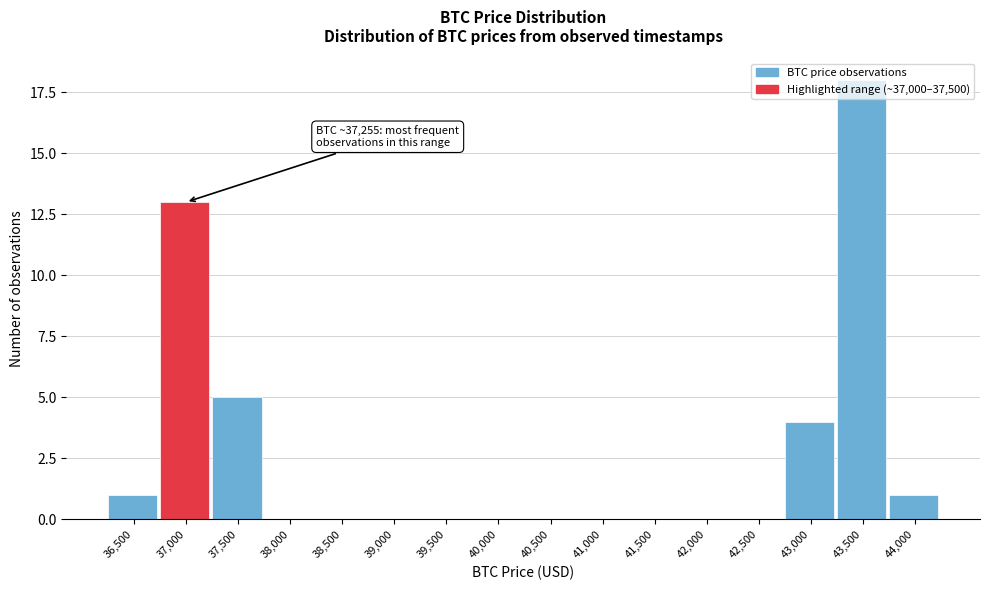

What is the sum of all values?

42